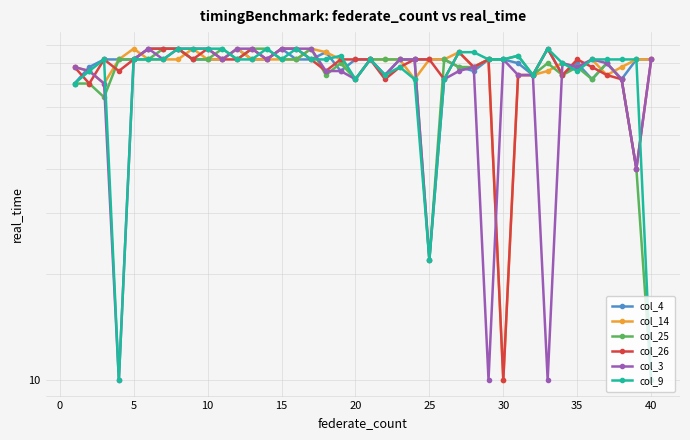

What is the average value of the col_25 series?

76